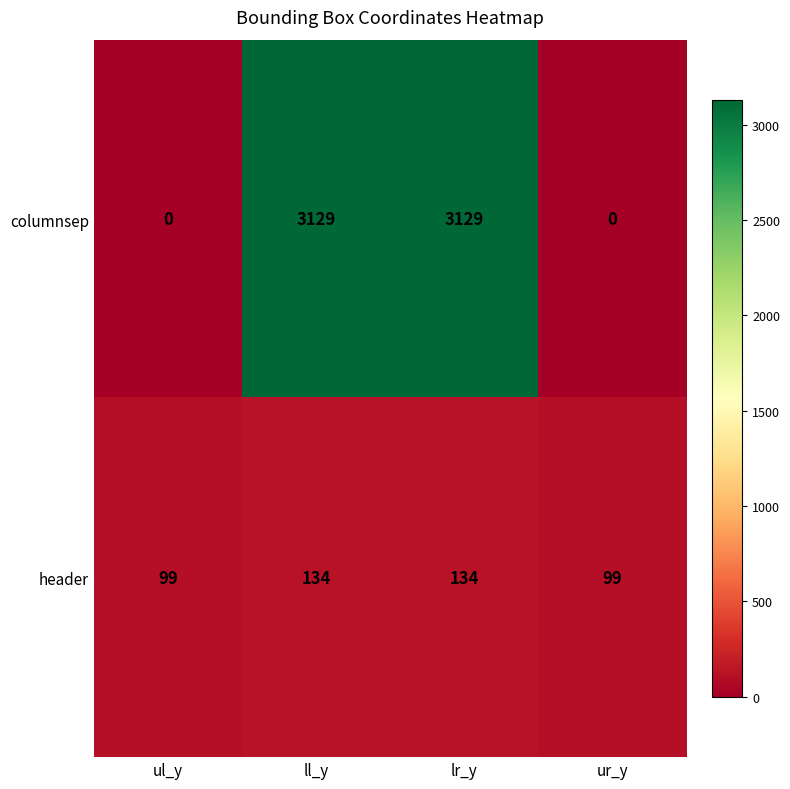

Reading right to left, extract all data points from this chart.

columnsep: ur_y=0	lr_y=3129	ll_y=3129	ul_y=0
header: ur_y=99	lr_y=134	ll_y=134	ul_y=99